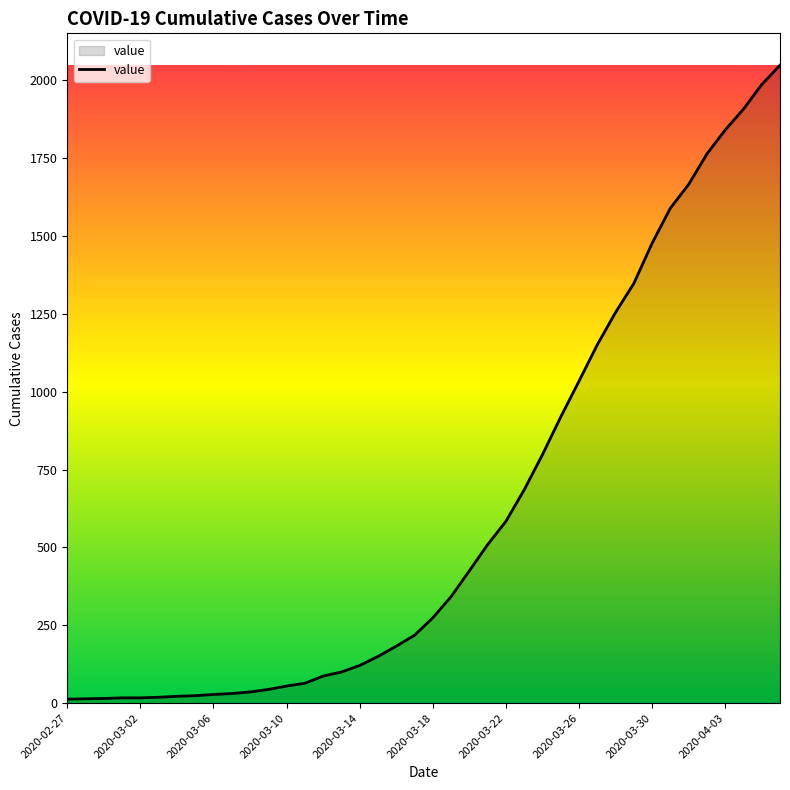

What is the difference between the maximum and minimum values?

2036